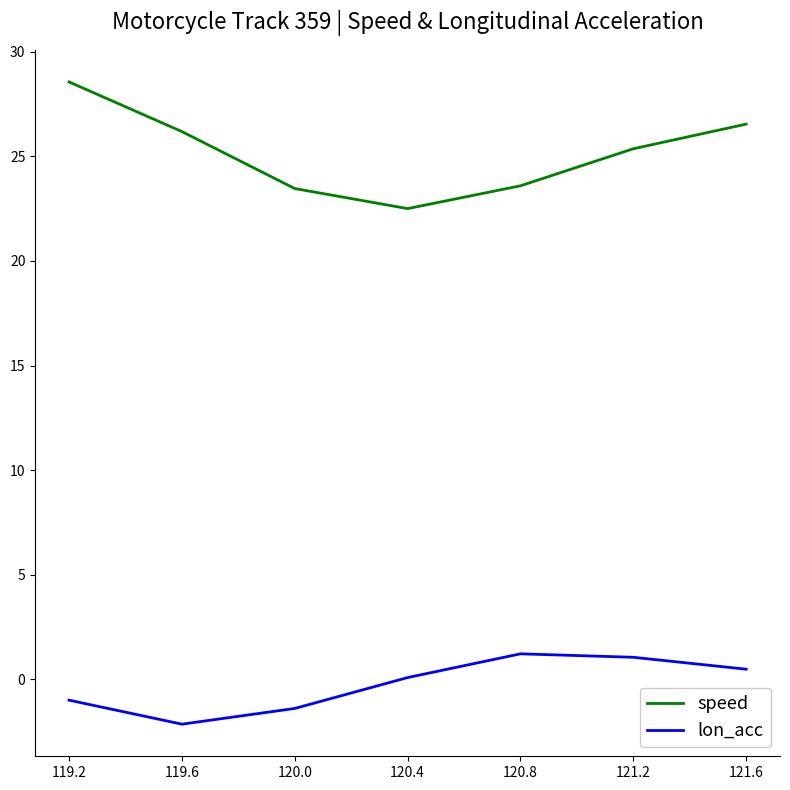

What are all the series names shown in the legend?

speed, lon_acc